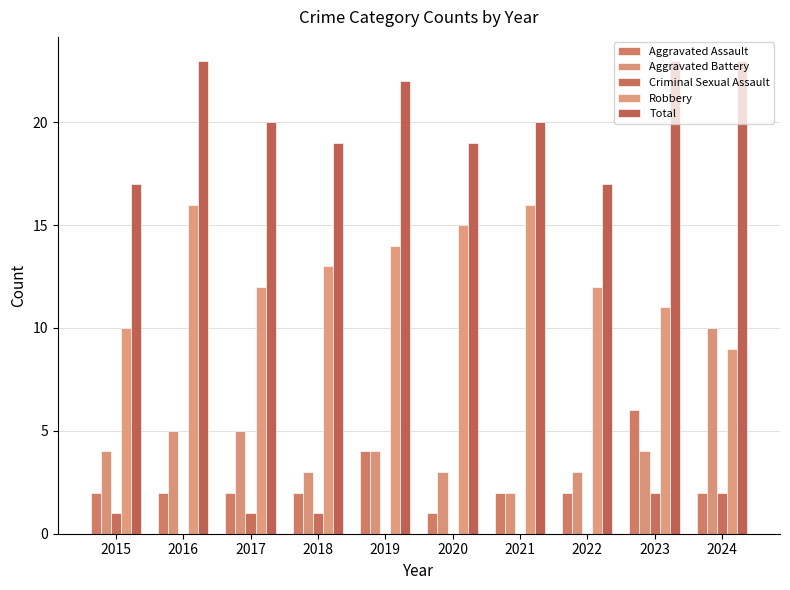

What is the difference between the highest and lowest values at 2019?

22